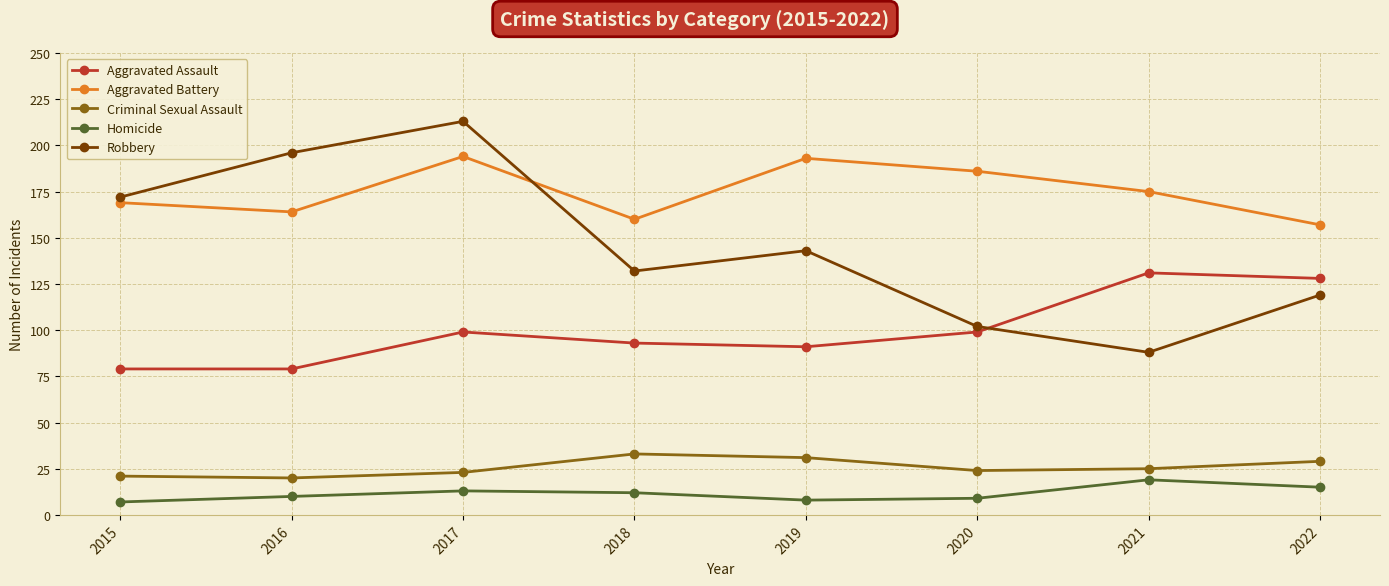

Rank the categories by Robbery value from lowest to highest.

2021, 2020, 2022, 2018, 2019, 2015, 2016, 2017